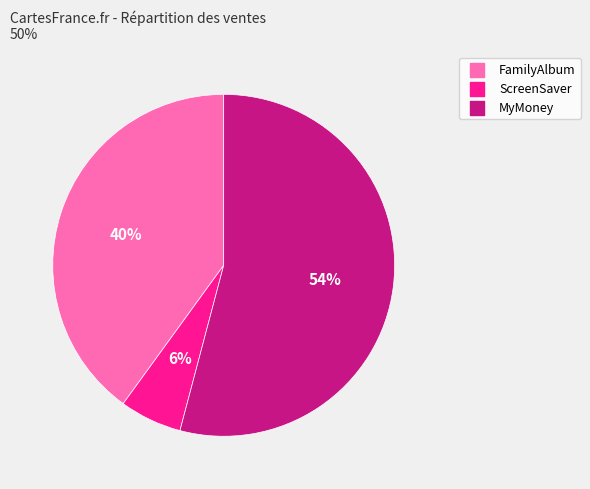

To the nearest percent, what is the average slice percentage?

33%